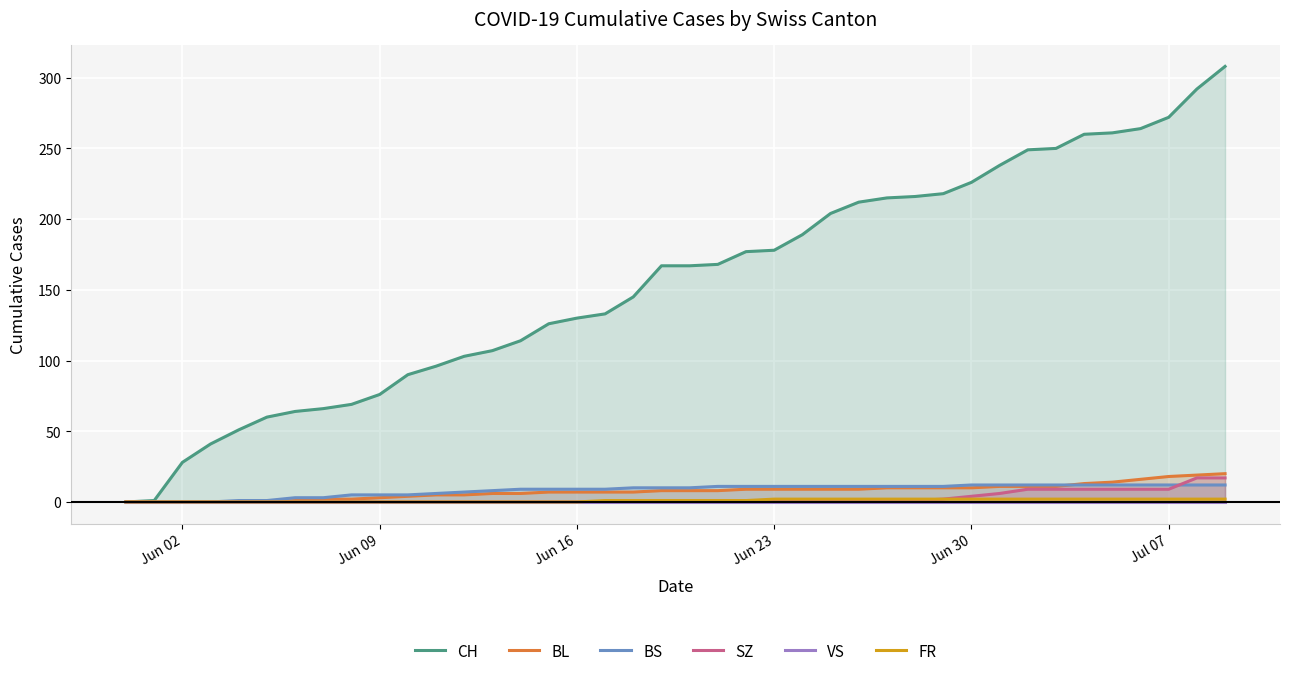

True or false: FR and SZ intersect in this chart.

False